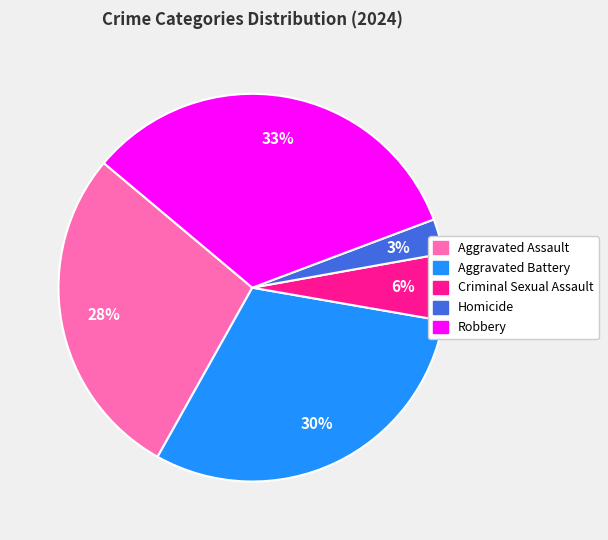

Which has a higher value, Criminal Sexual Assault or Aggravated Assault?

Aggravated Assault